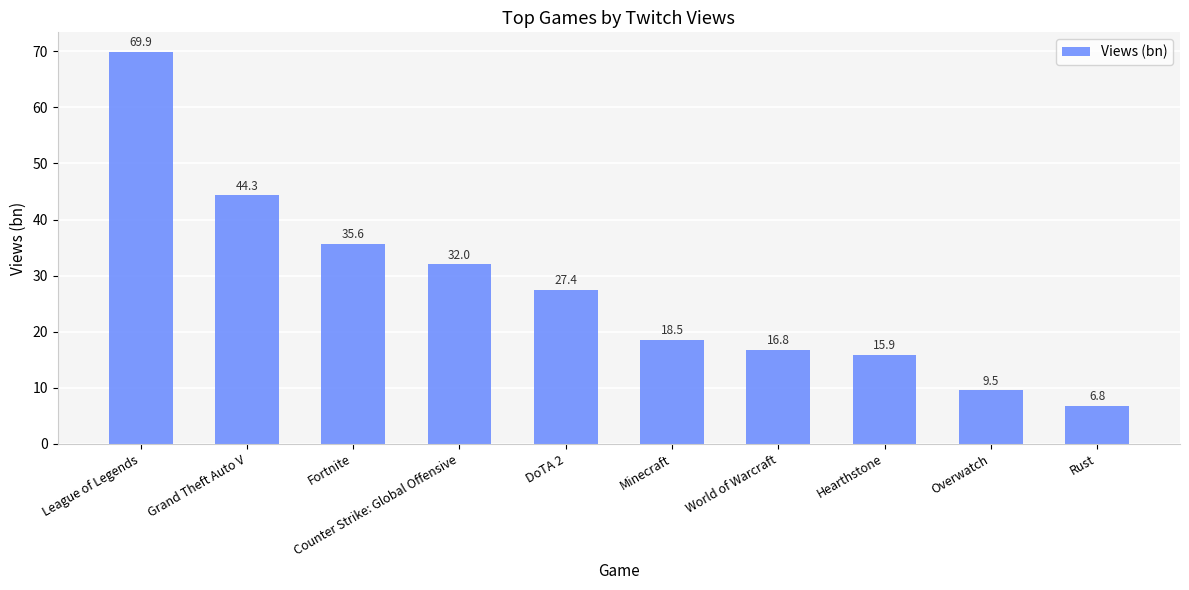

Reading left to right, what are all the values shown in this chart?

69.9	44.3	35.6	32.0	27.4	18.5	16.8	15.9	9.5	6.8